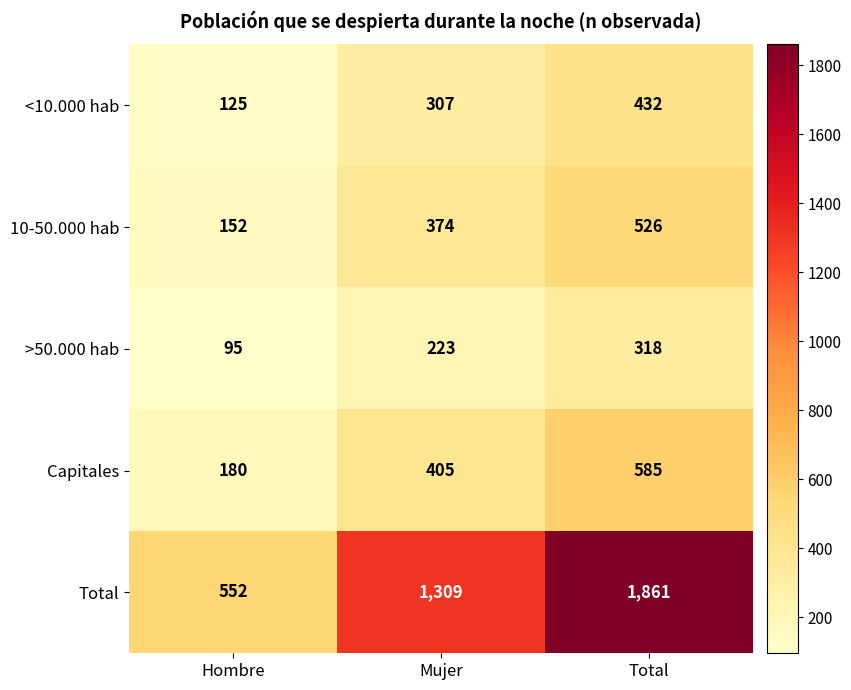

Which label corresponds to the smallest value in the chart?

Hombre